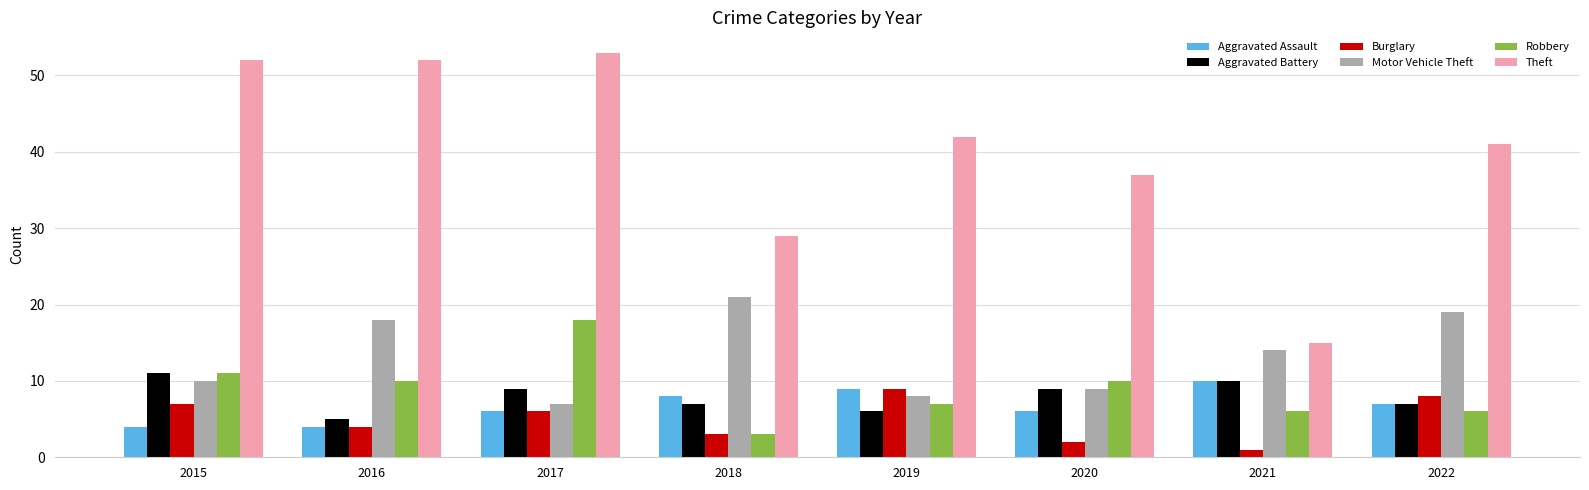

Which series has the largest range (max minus min)?

Theft